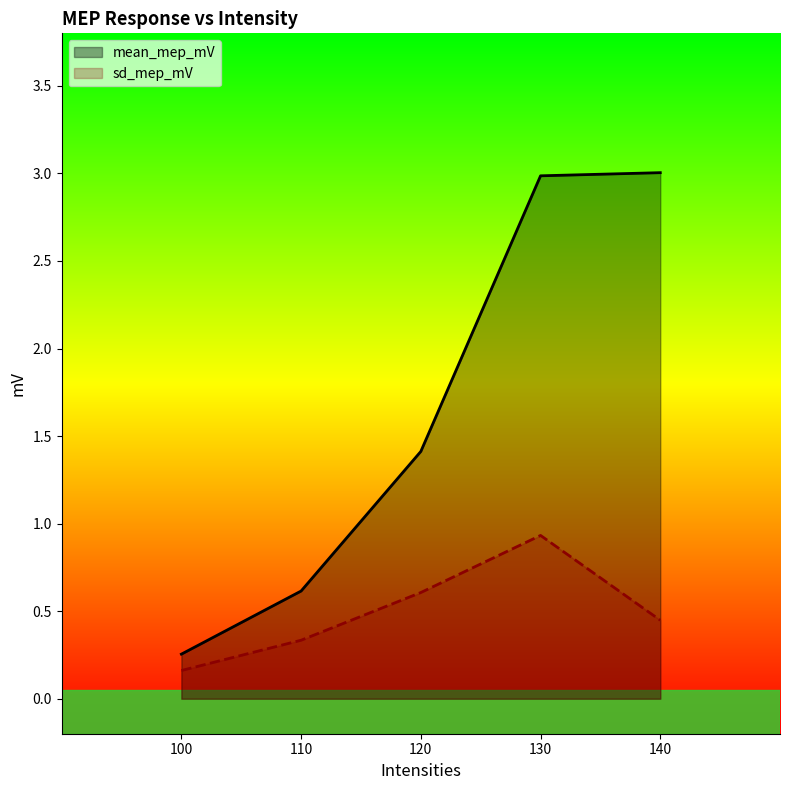

What are all the series names shown in the legend?

mean_mep_mV, sd_mep_mV